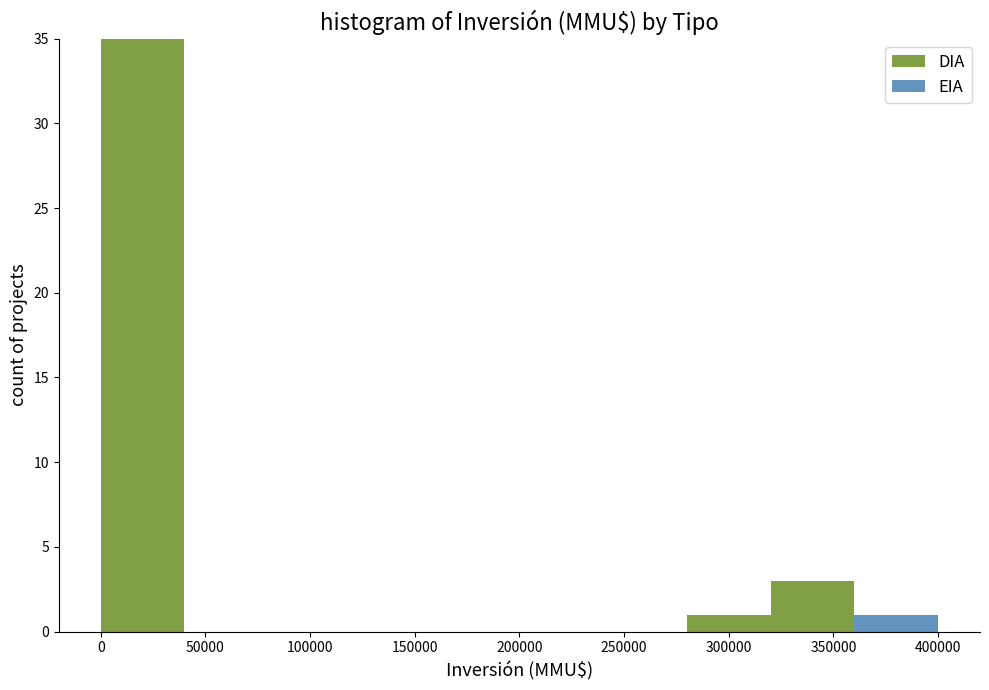

Which range on the x-axis has the tallest stacked bar (by total height)?

0 to 40000